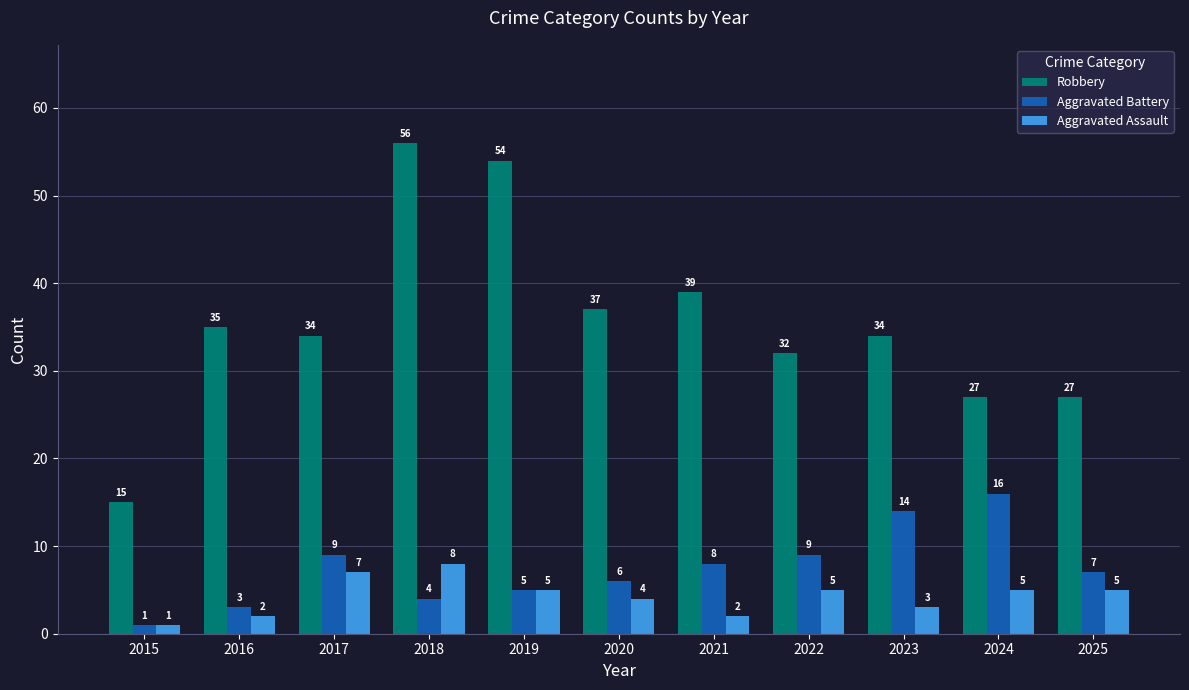

Which category has the lowest value in the Robbery series?

2015